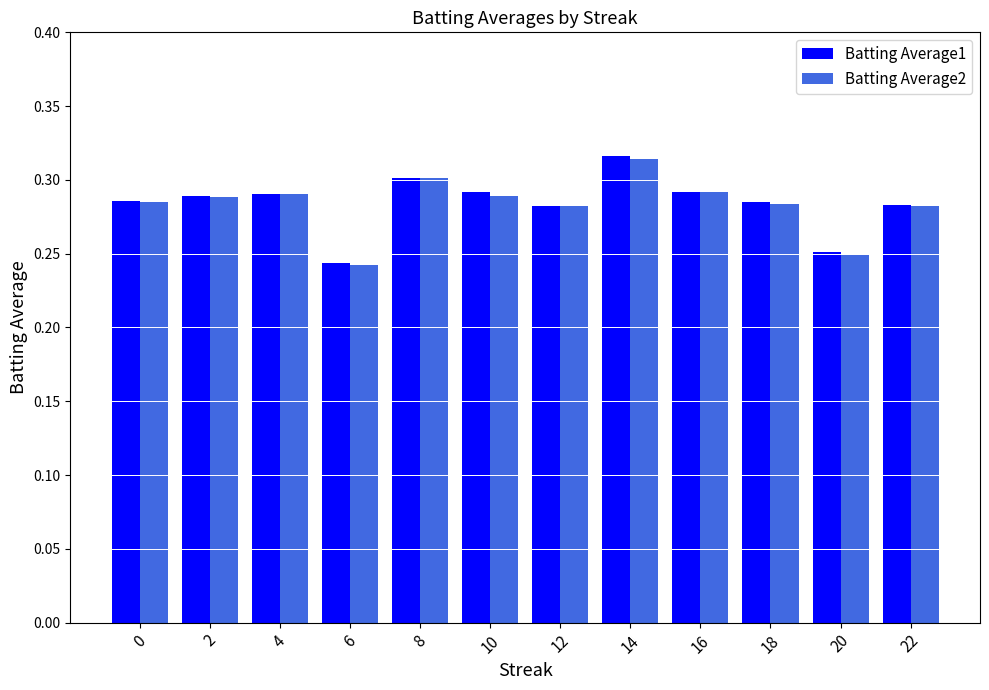

Is it true that Batting Average1 equals 0.3 at 22?

True